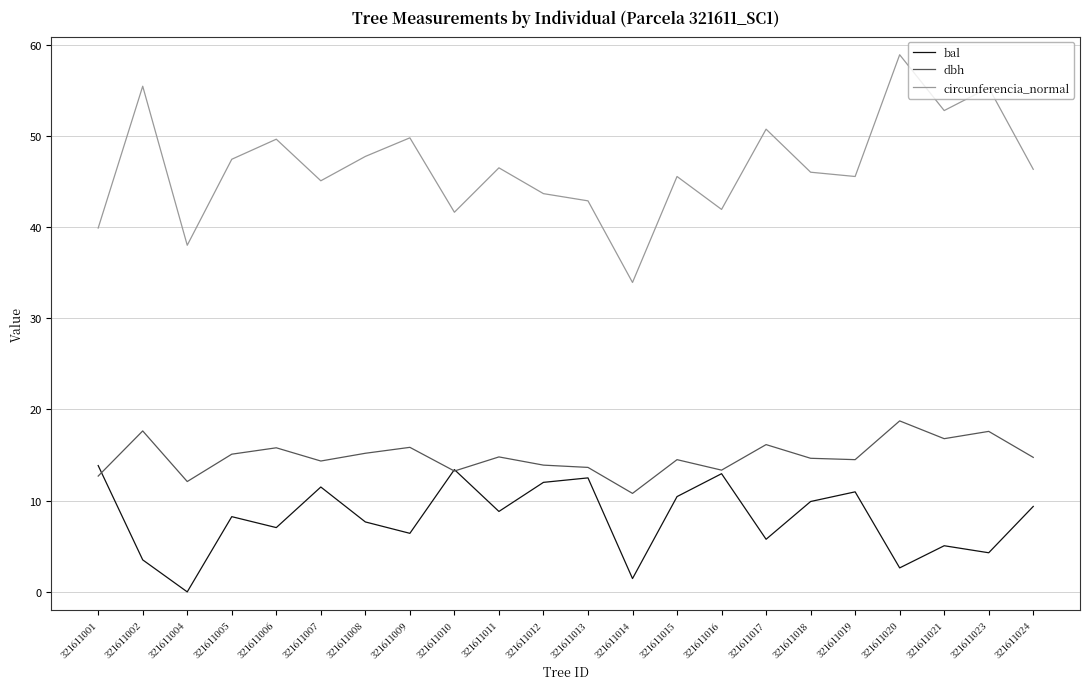

What is the difference between the second highest and minimum values in the bal series?

13.4